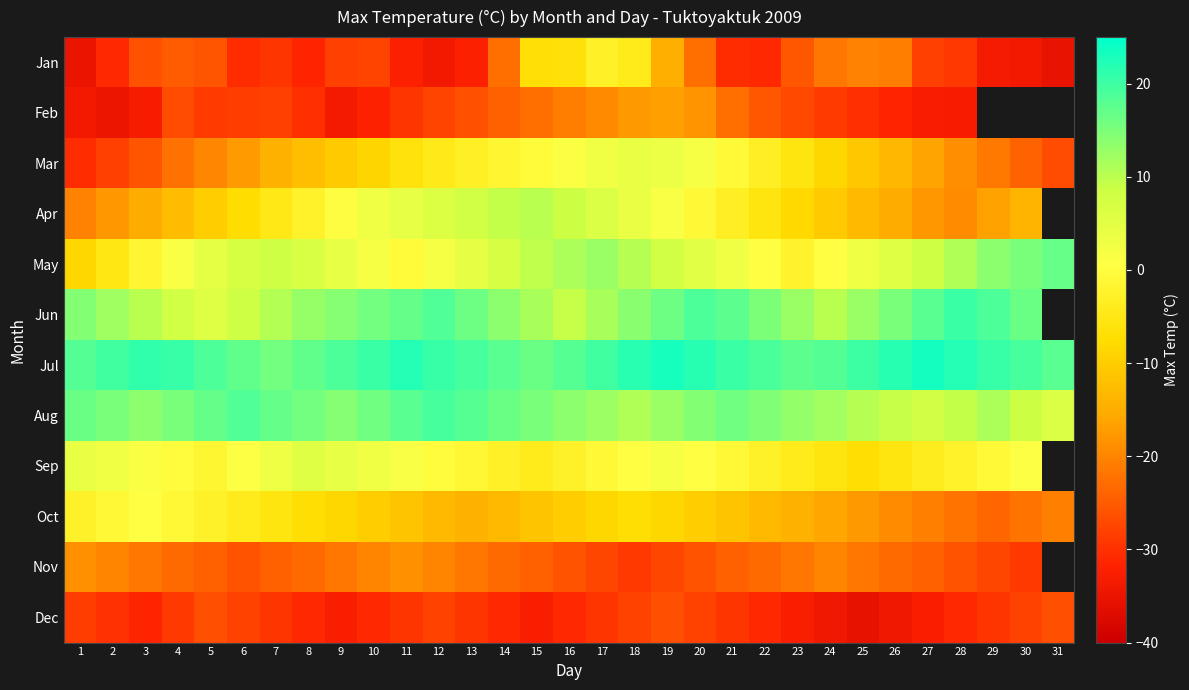

At how many categories does at least one series exceed -17?

31